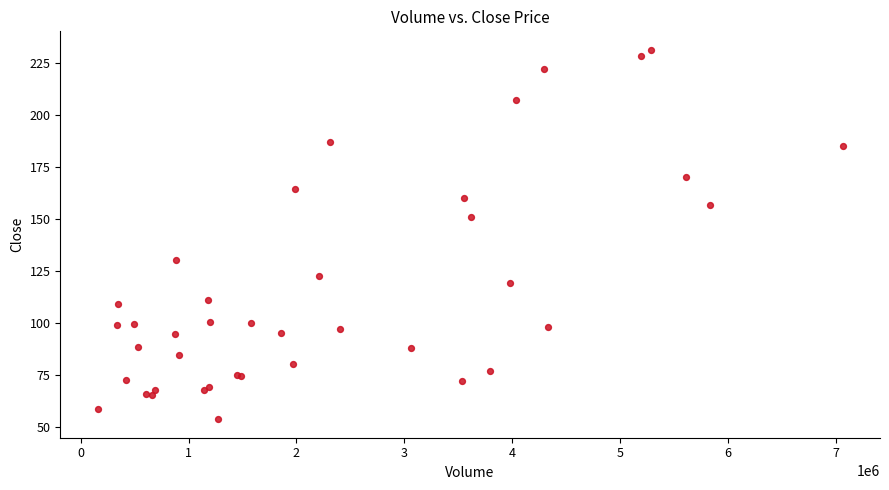

What Y value in the scatter plot is closest to 142?

150.9